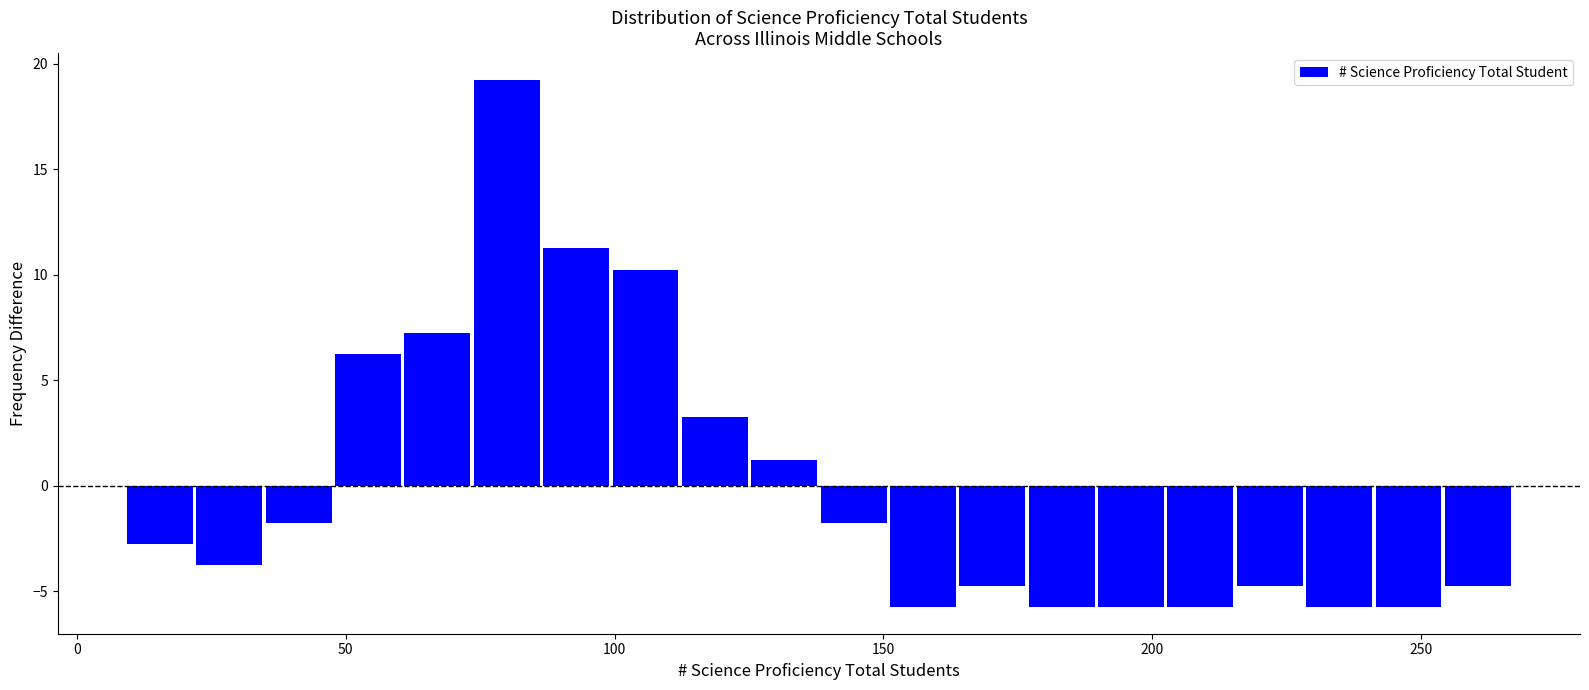

Read against the x-axis, roughly where is the centre of the tallest bar?

80